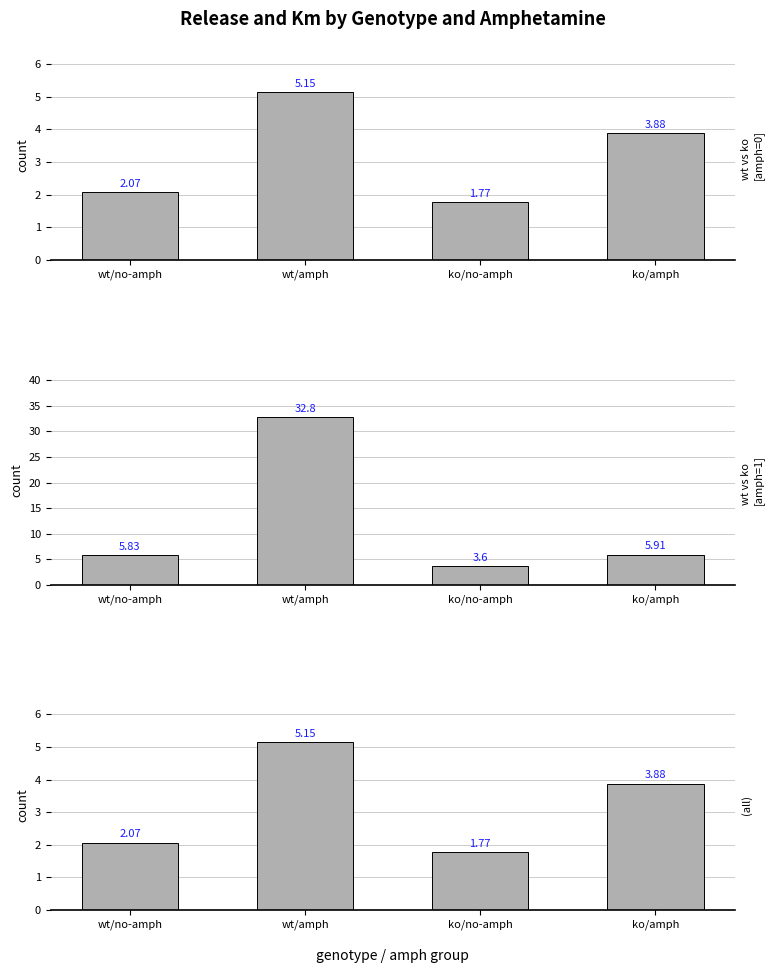

What is the average value?

3.2